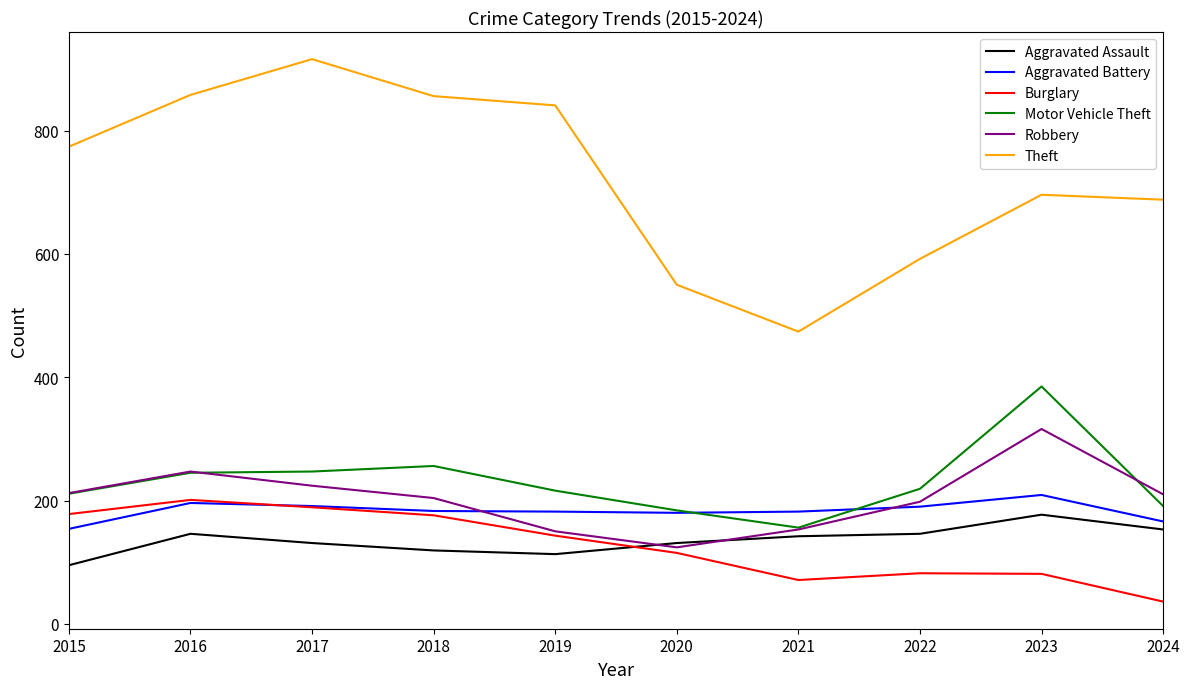

What value does the Aggravated Battery series have at 2016, to the nearest 10?

200